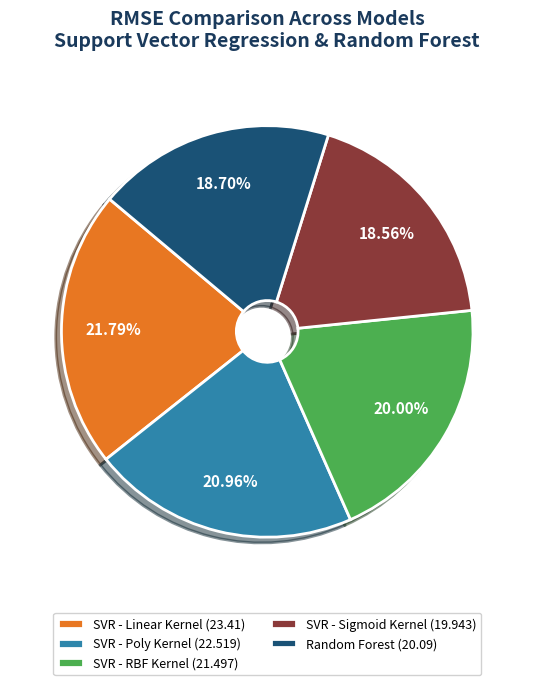

Between SVR - Sigmoid Kernel (19.943) and SVR - Linear Kernel (23.41), which is larger?

SVR - Linear Kernel (23.41)